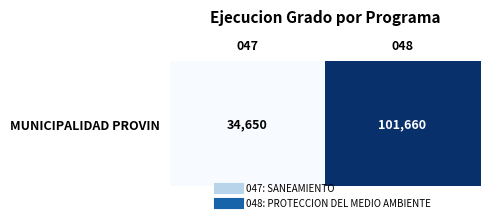

Count the number of data series in this chart.

1